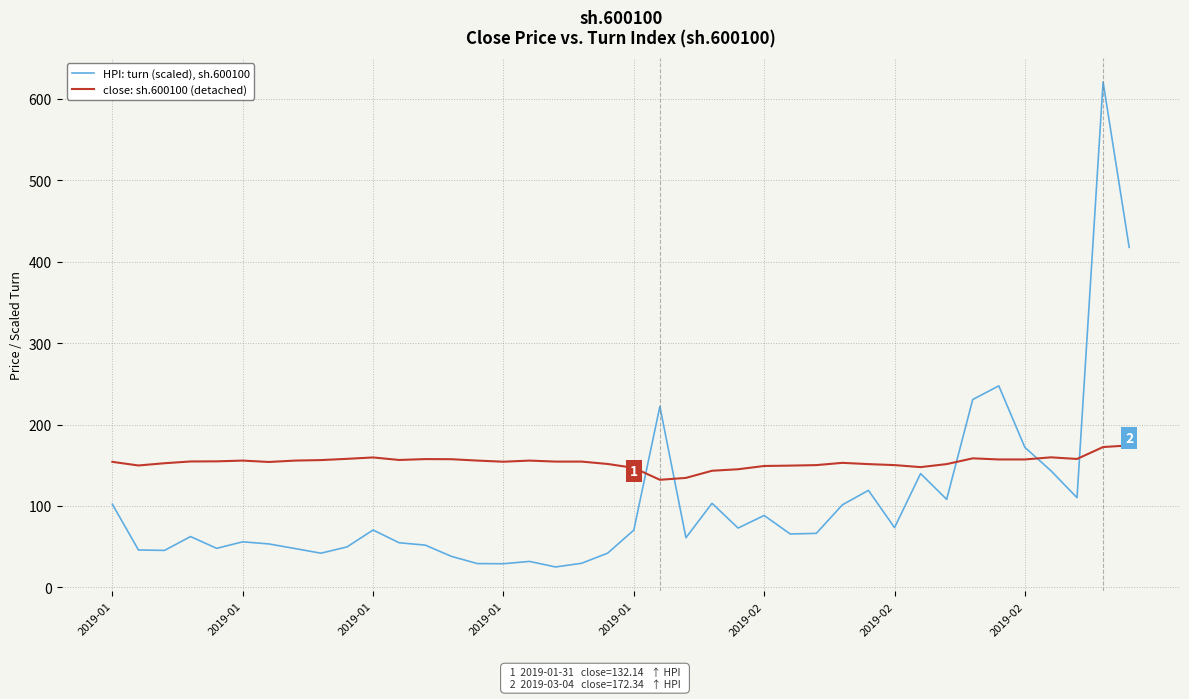

What is the average value of the HPI: turn (scaled), sh.600100 series?

104.7